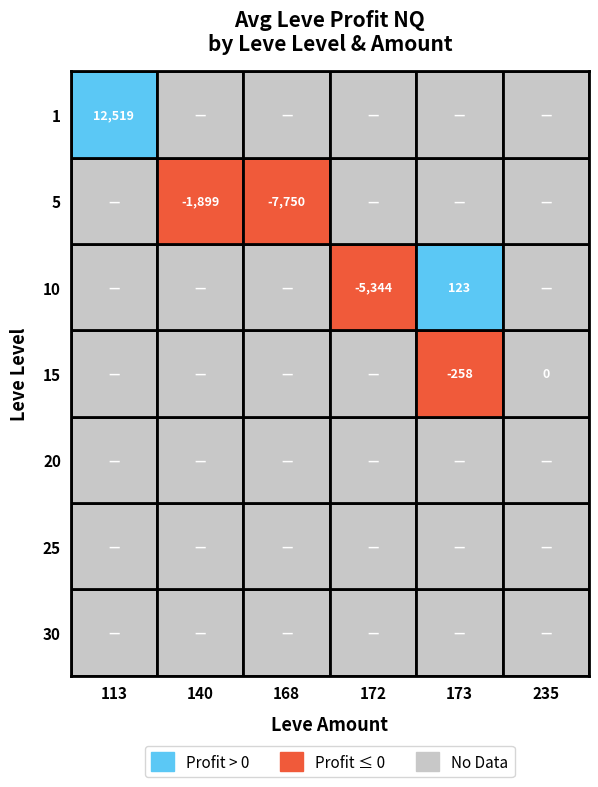

At 10, list the series in order from smallest to largest.

5, 10, 15, 20, 25, 30, 1